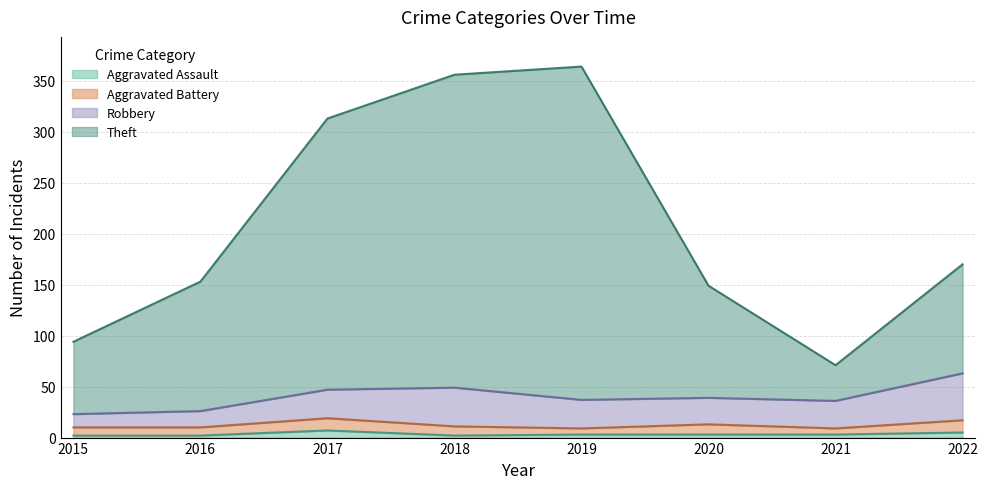

True or false: Aggravated Assault has a value of 7 at 2017.

True